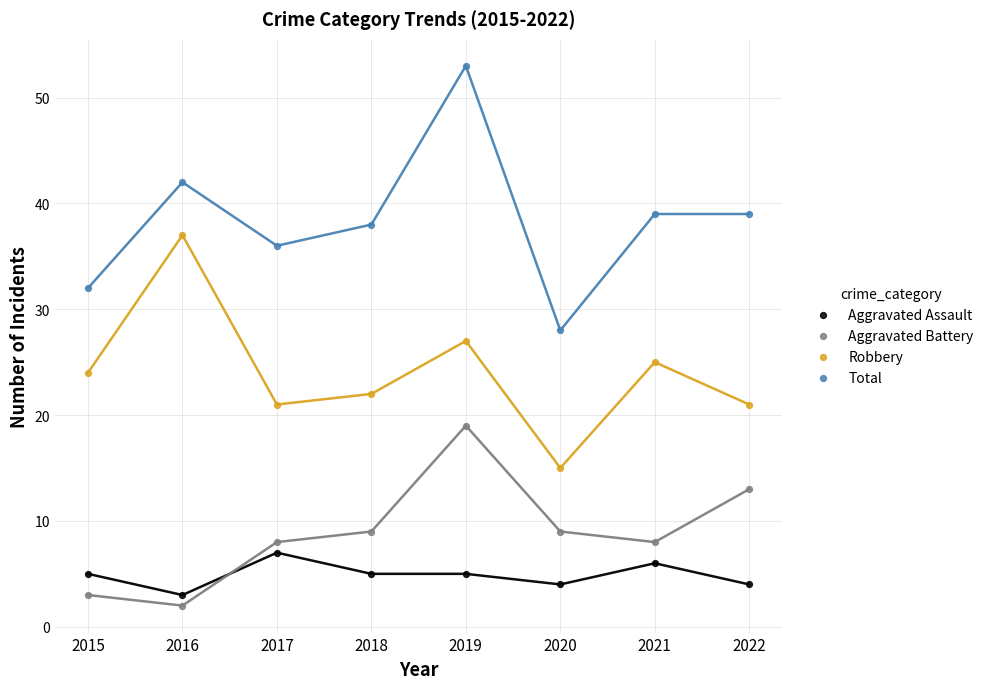

What are all the series names shown in the legend?

Aggravated Assault, Aggravated Battery, Robbery, Total